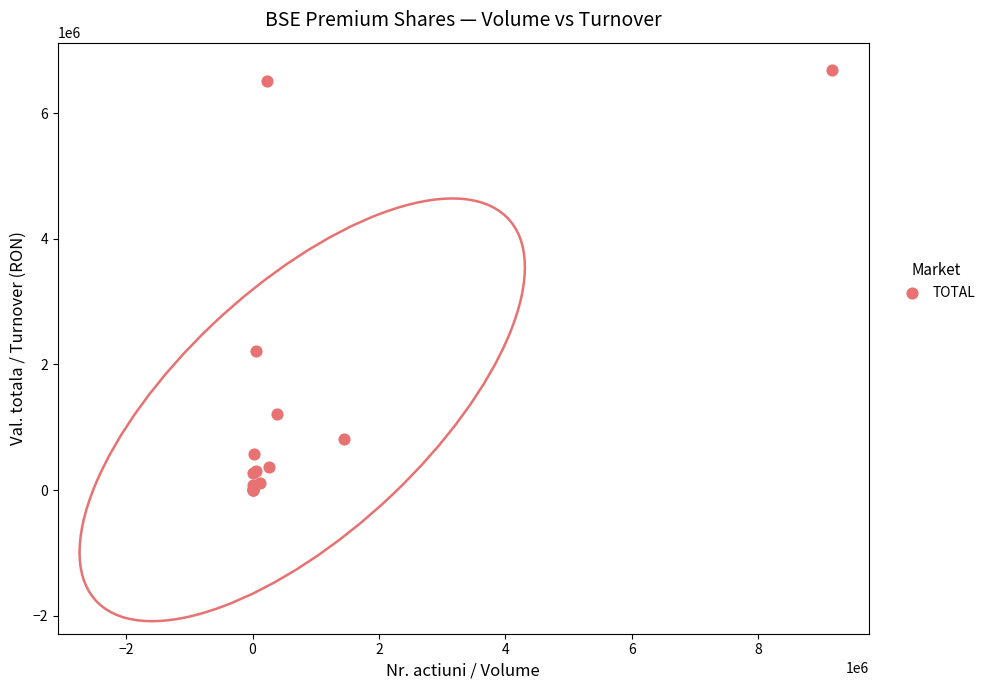

What Y value in the scatter plot is closest to 3349720?

2214628.8